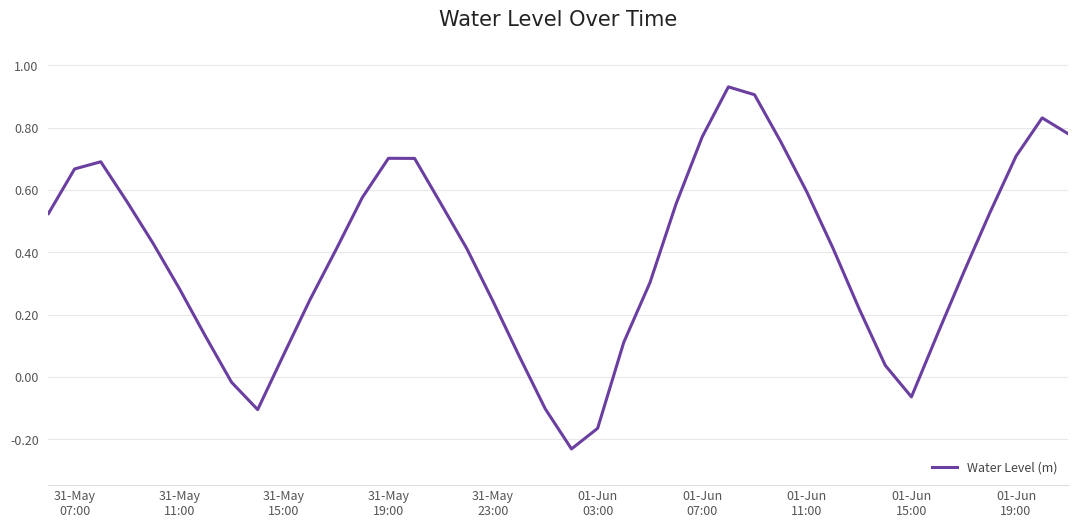

What is the difference between the maximum and minimum values?

1.2